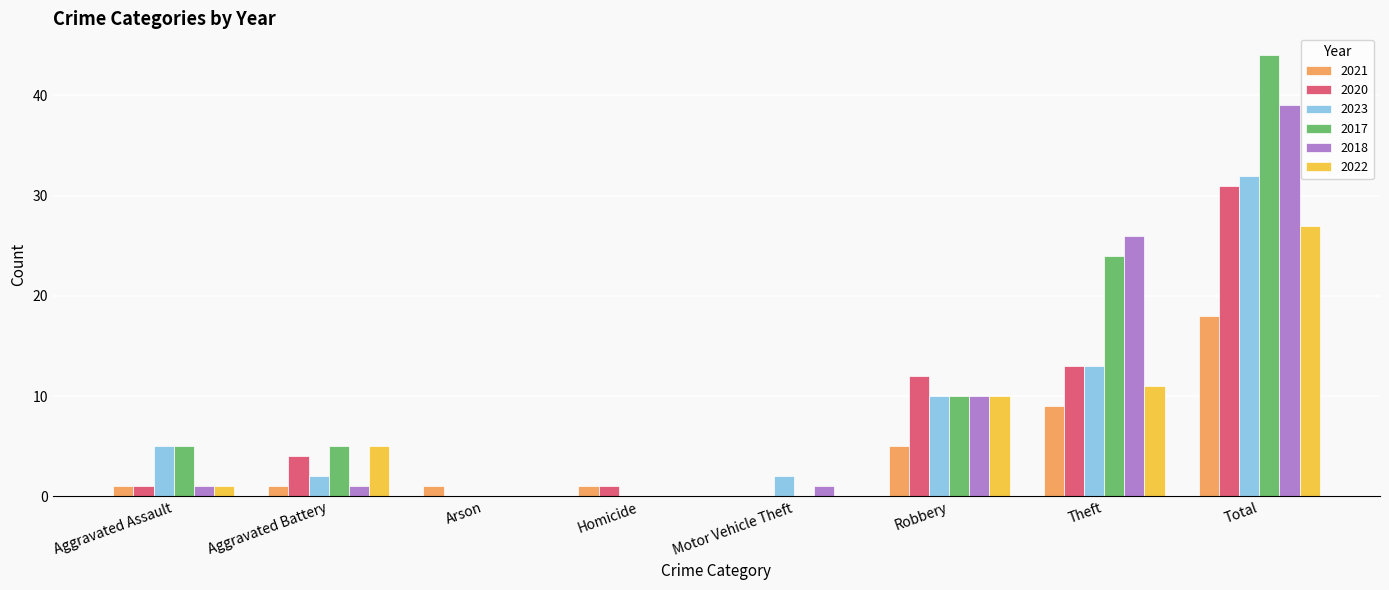

Which series changed the most between Homicide and Total?

2017